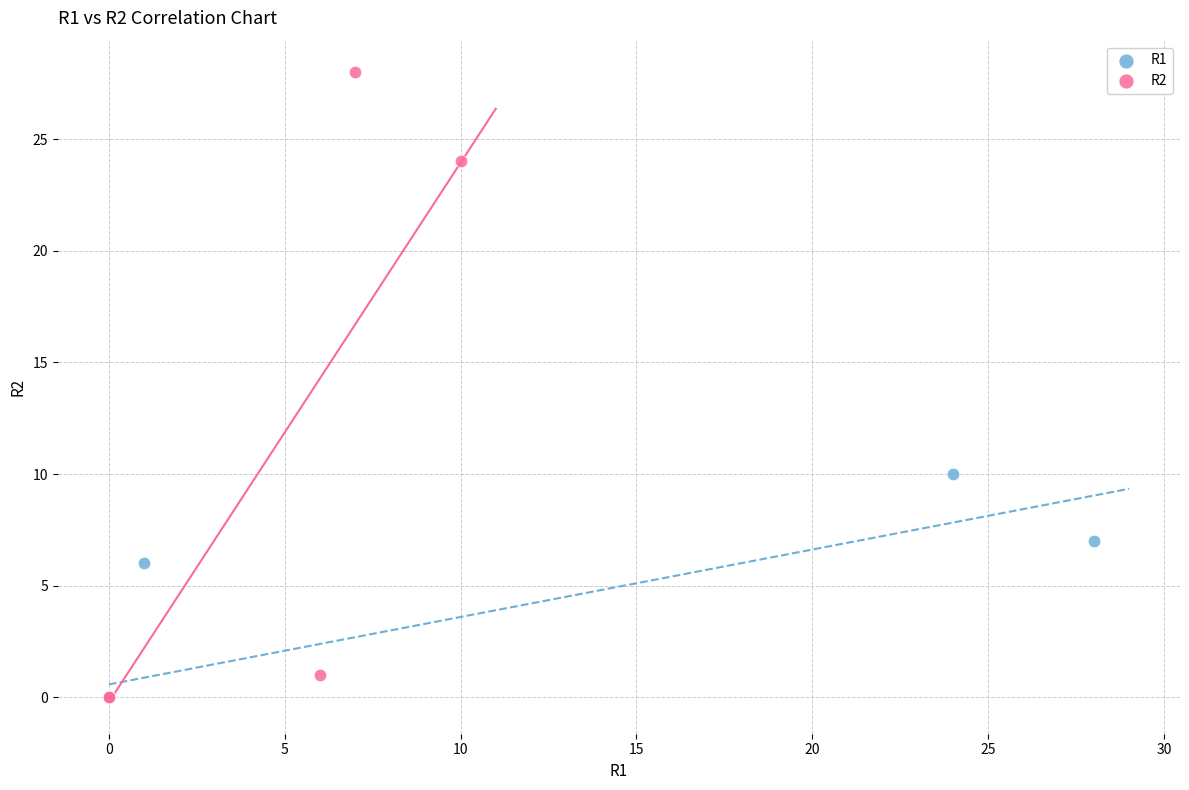

Which series reaches the maximum Y coordinate?

R2